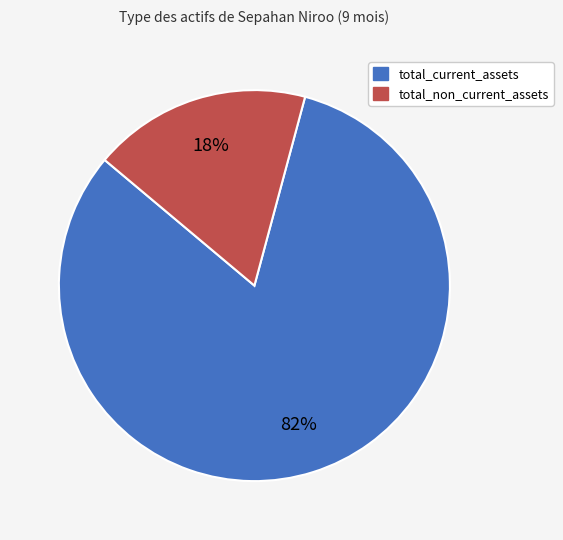

To the nearest percent, what percentage of the pie is total_current_assets?

82%